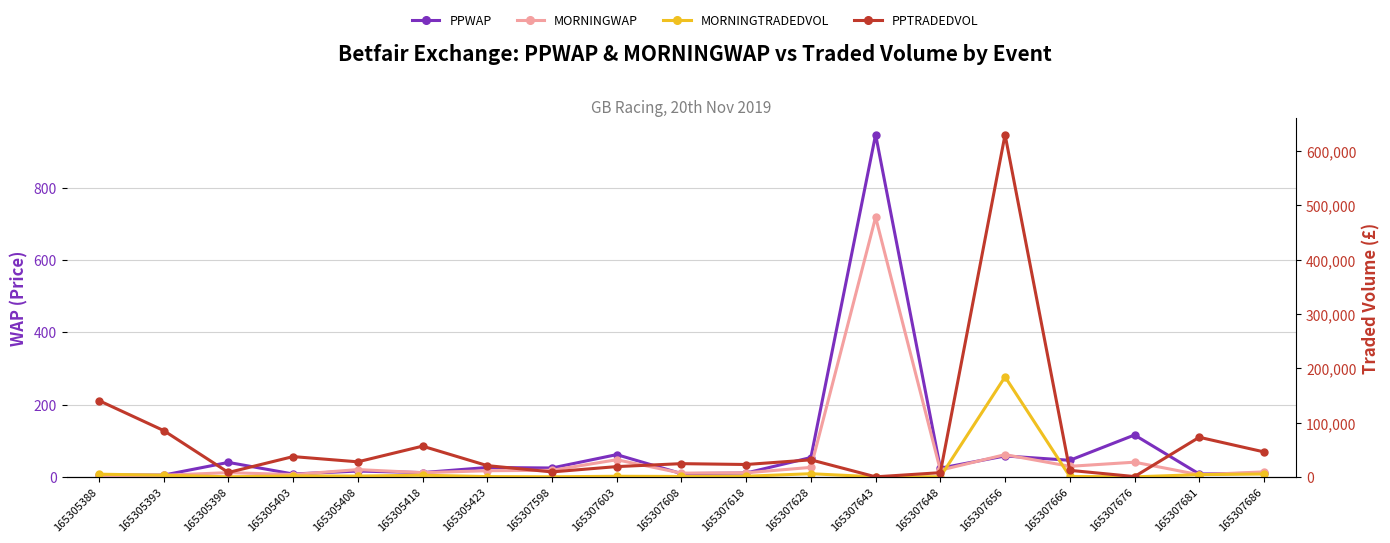

List the series in order of their peak value, highest first.

PPTRADEDVOL, MORNINGTRADEDVOL, PPWAP, MORNINGWAP